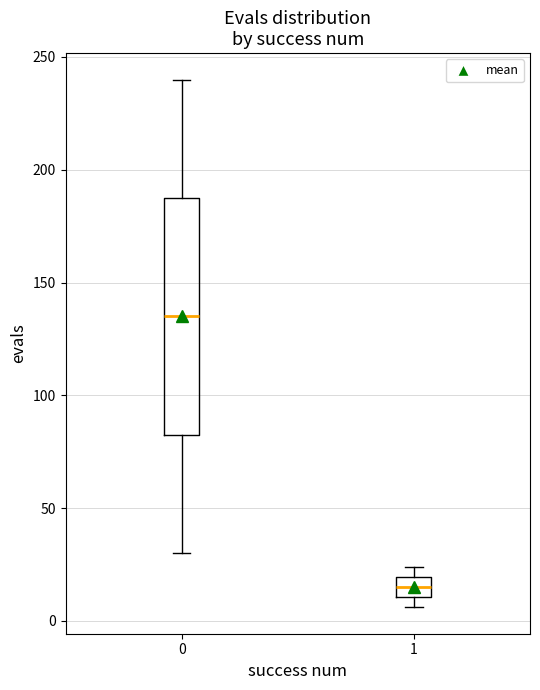

Which box has the highest median line?

0